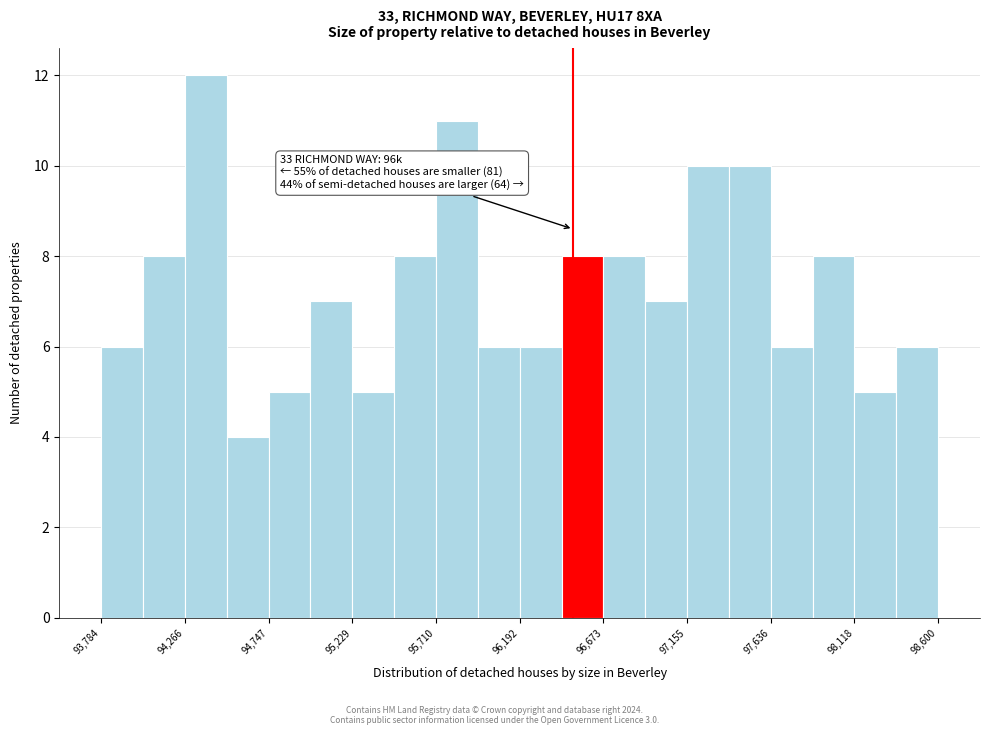

Over which range of the x-axis is the bar tallest?

94250 to 94500